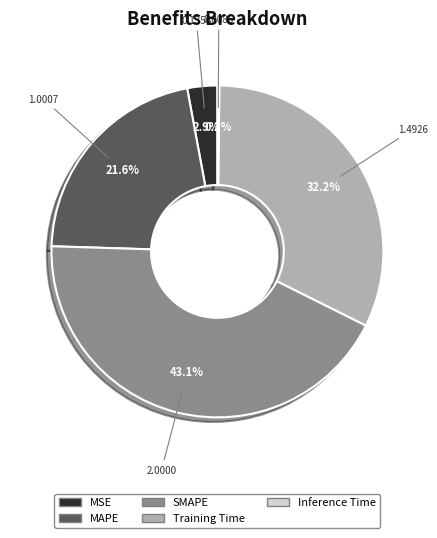

What percentage is NOT represented by MAPE?

78.4%